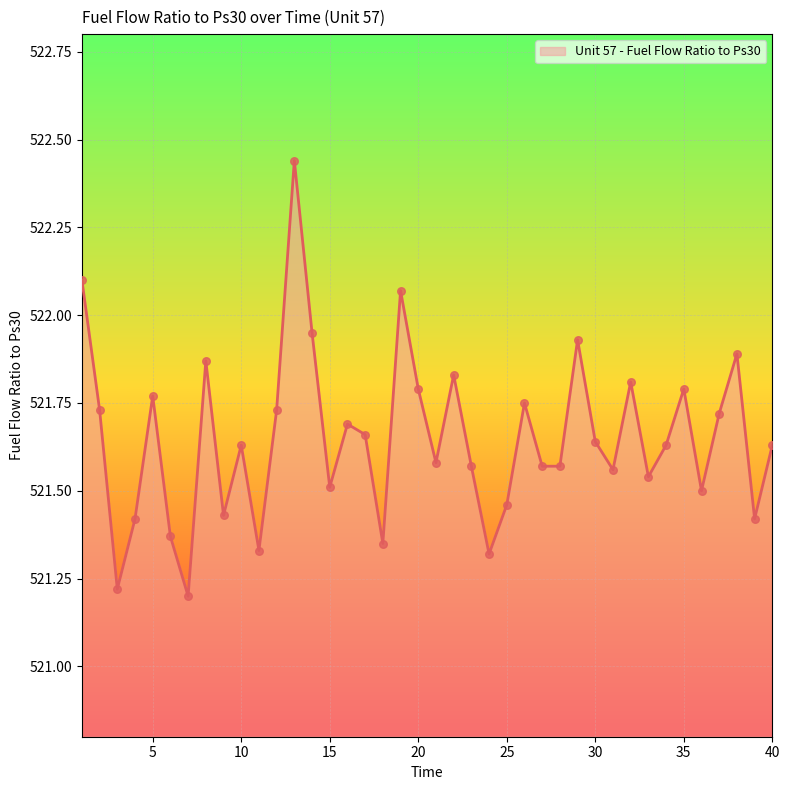

What is the difference between the maximum and minimum values?

1.2